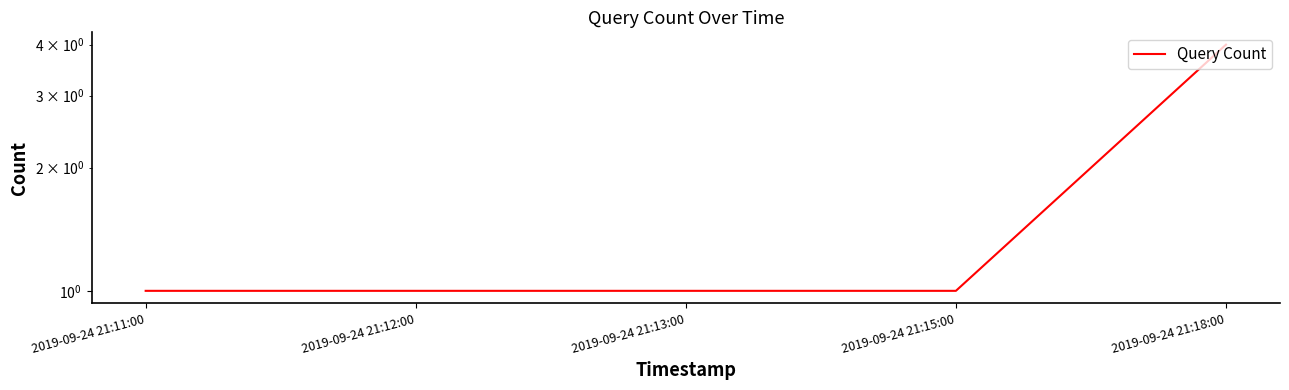

How many categories are shown in the chart?

5